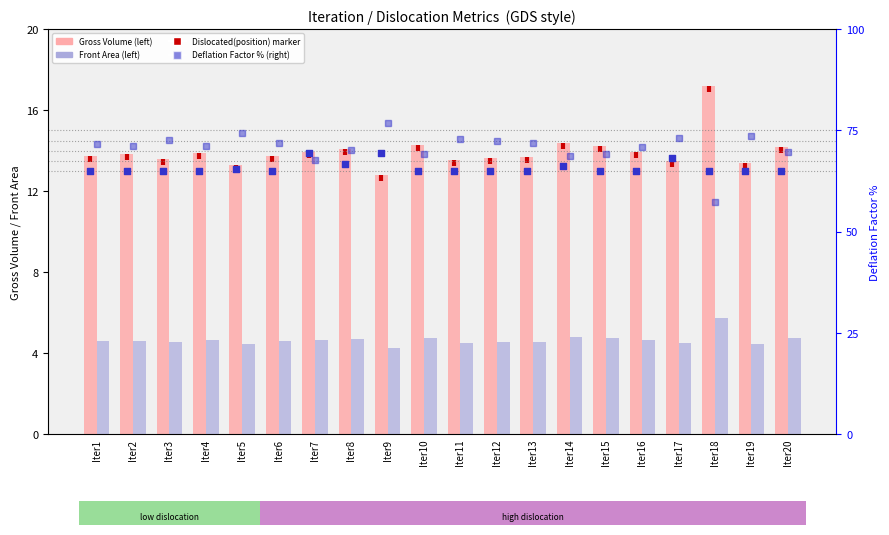

Which series contains the highest Y value?

Deflation Factor %